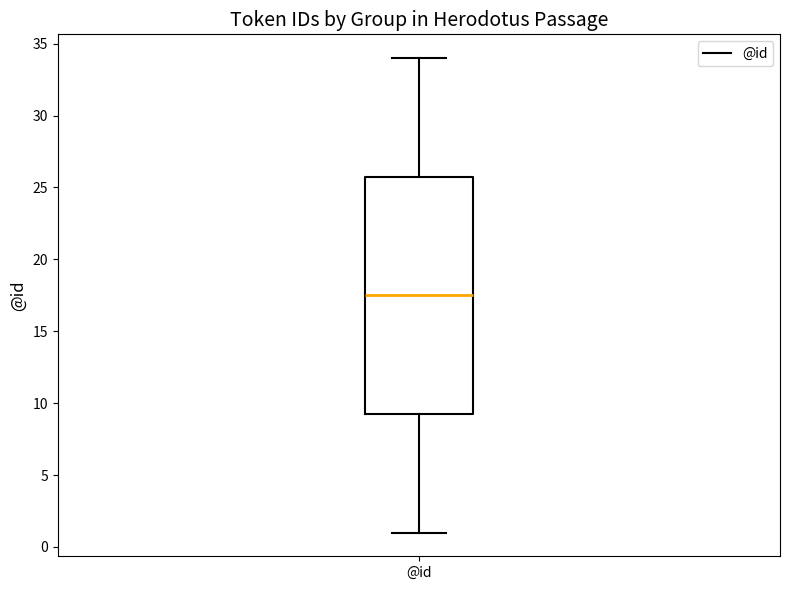

Transcribe this box plot: give where the median line is, the range the box spans, and where the two whiskers end, as read against the y-axis. The values are not printed on the chart, so give them approximately, as read against the axis.

median 17.5, box 9.5 to 26.0, whiskers 1.0 to 34.0